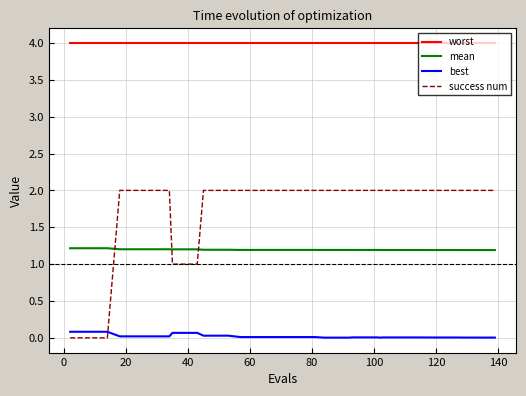

Rank the series by their maximum value, from lowest to highest.

best, mean, success num, worst